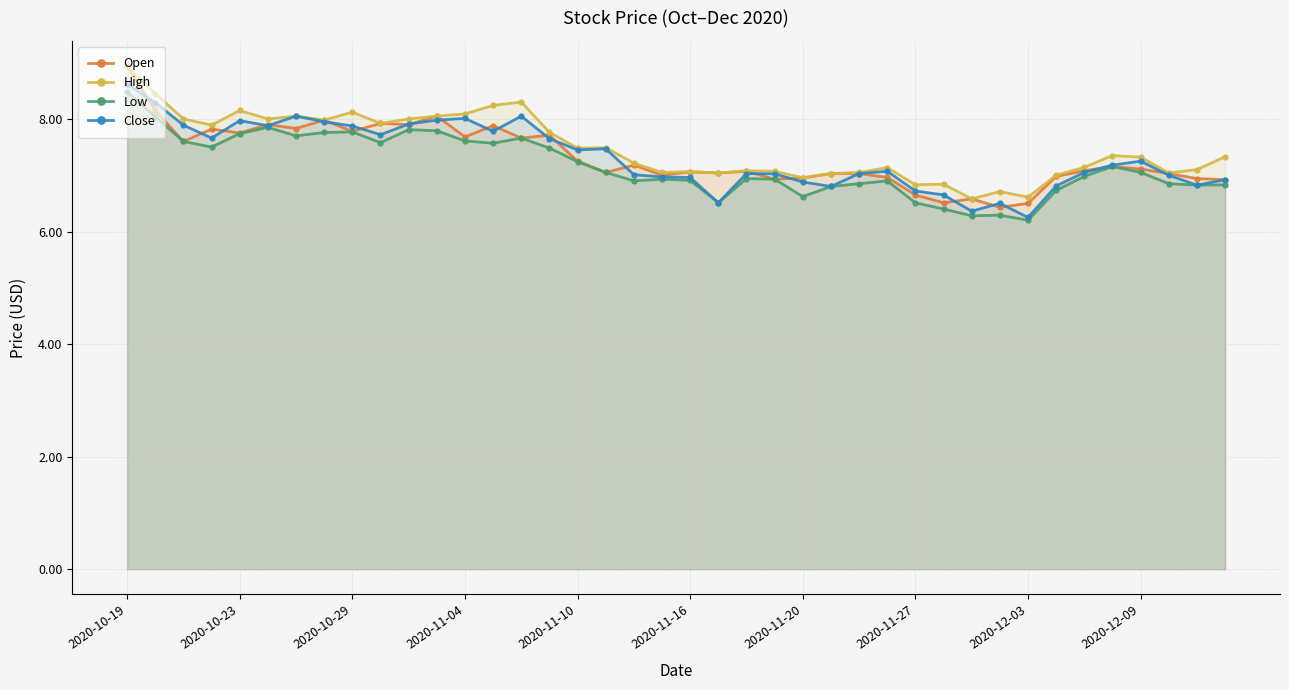

True or false: High and Low cross at least once.

False